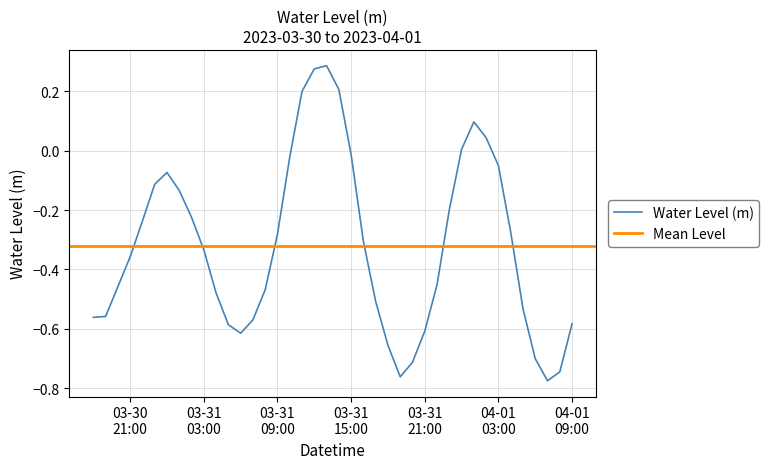

What is the label of the 19th point from the left?

2023-03-31 12:00:00